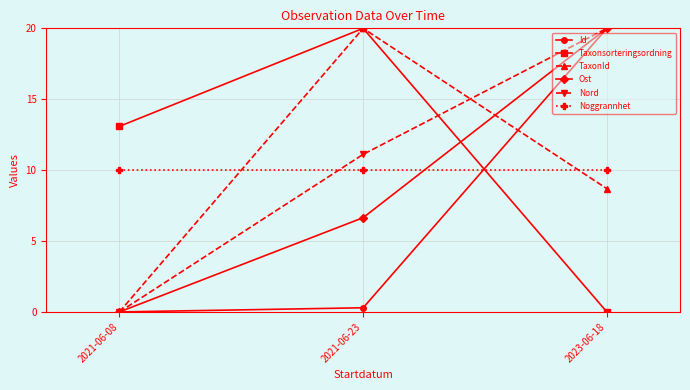

Between 2021-06-08 and 2021-06-23, which series saw the biggest shift?

TaxonId